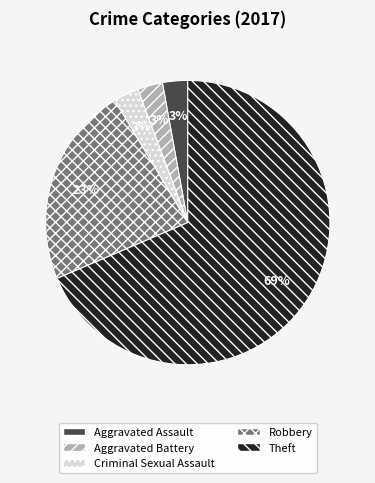

Do Robbery and Theft together represent more than half of the pie?

Yes